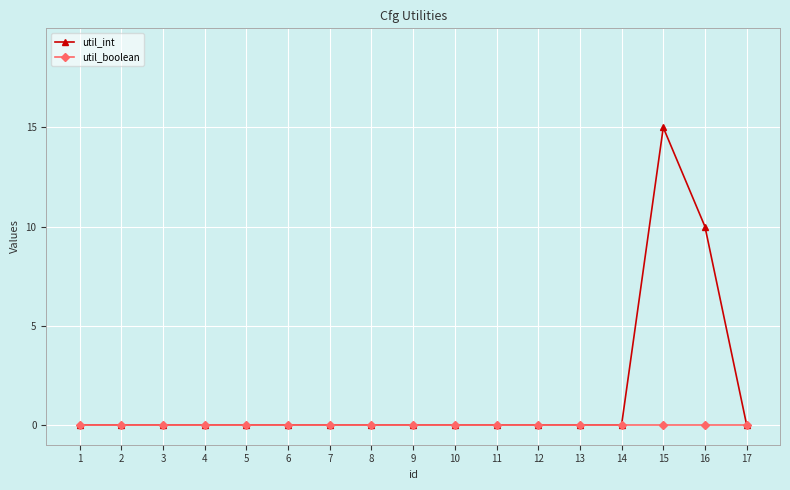

What is the difference between the second highest and second lowest values in the util_int series?

10